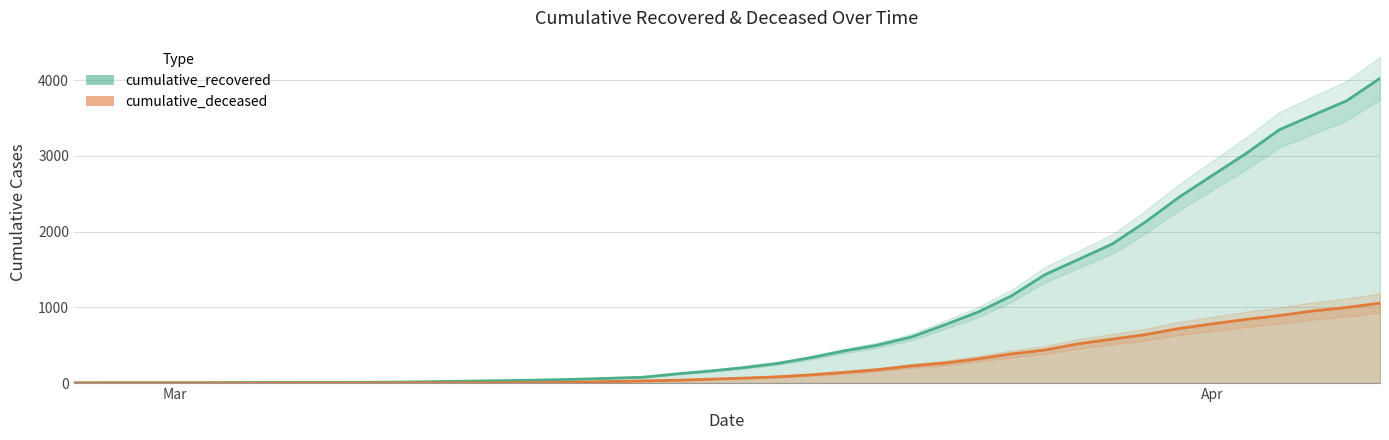

How many data points in cumulative_recovered are less than 204?

20